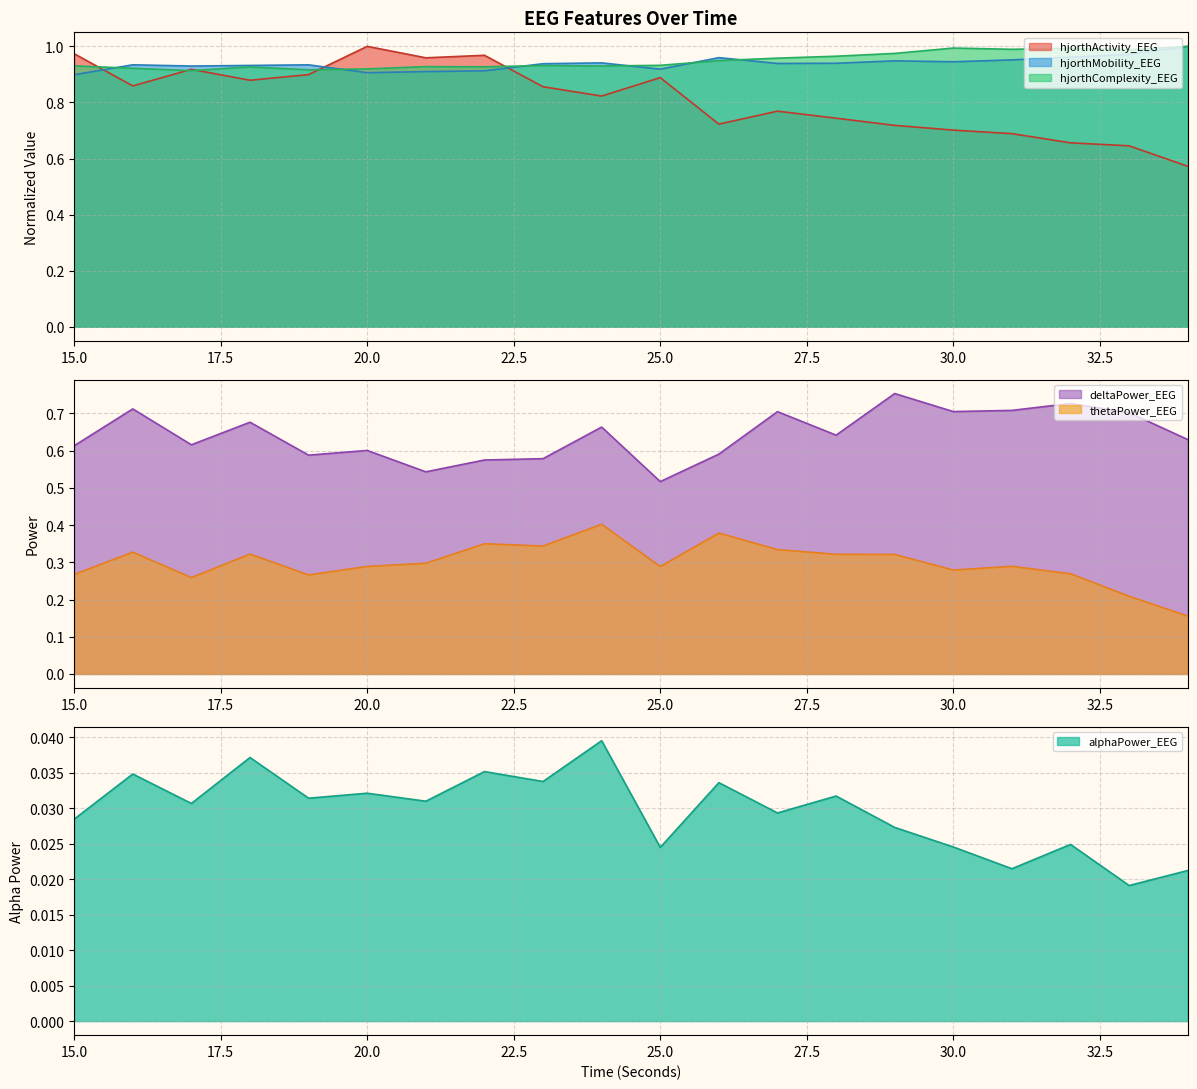

Where is the first local maximum for alphaPower_EEG?

16